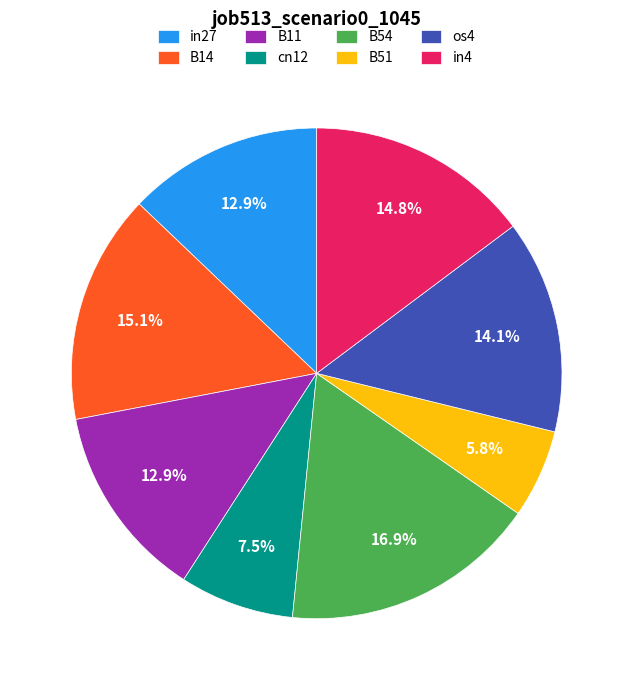

Is there any slice that represents more than half of the pie?

No